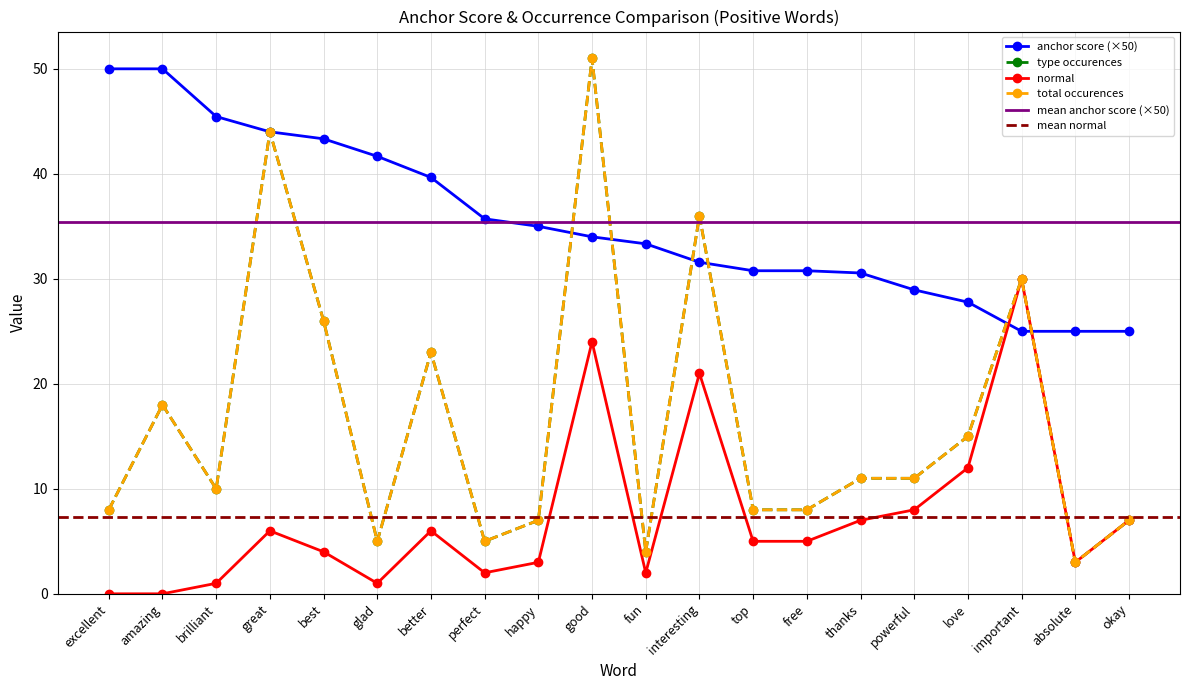

What is the average value of the normal series?

7.3